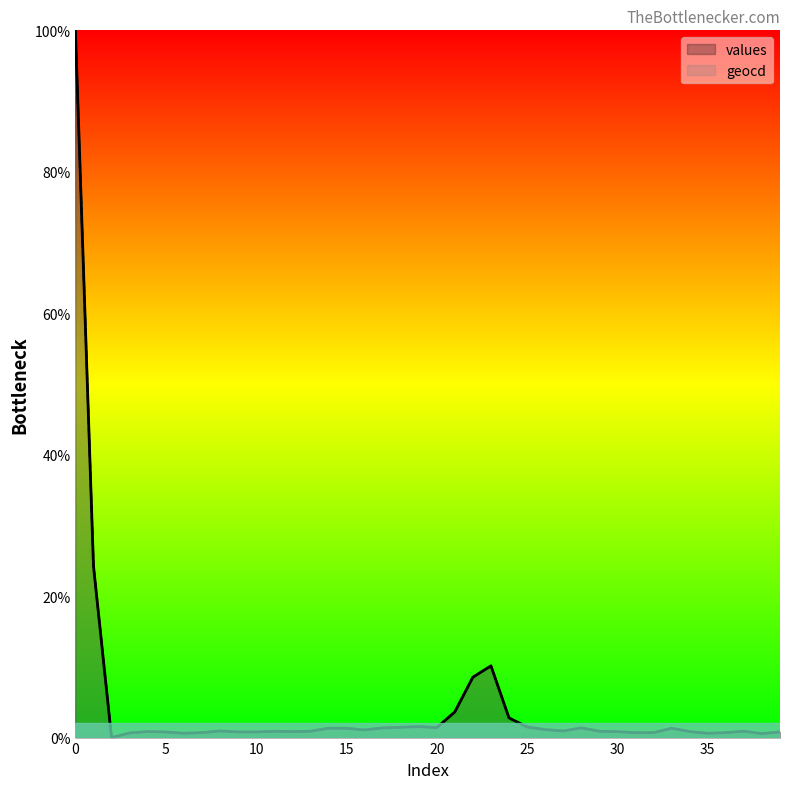

List the series in order of their overall mean, highest first.

geocd, values